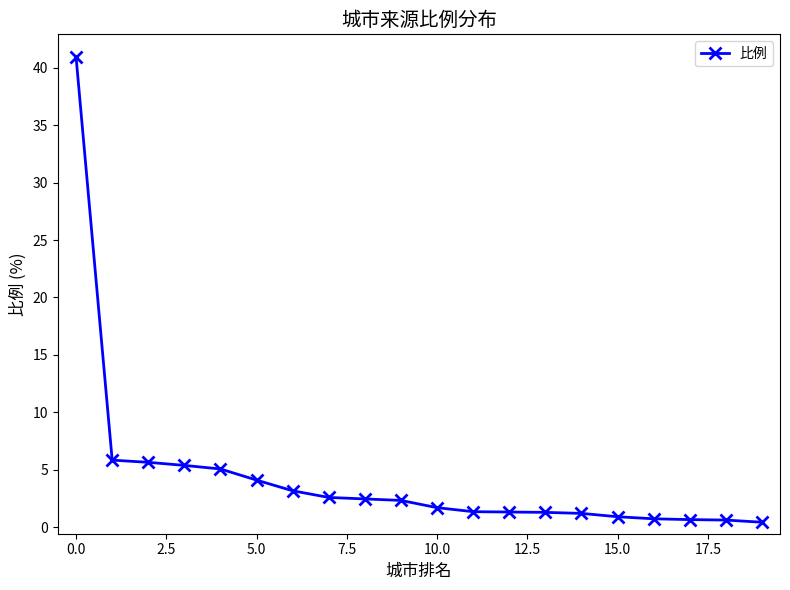

What is the smallest value displayed?

0.4